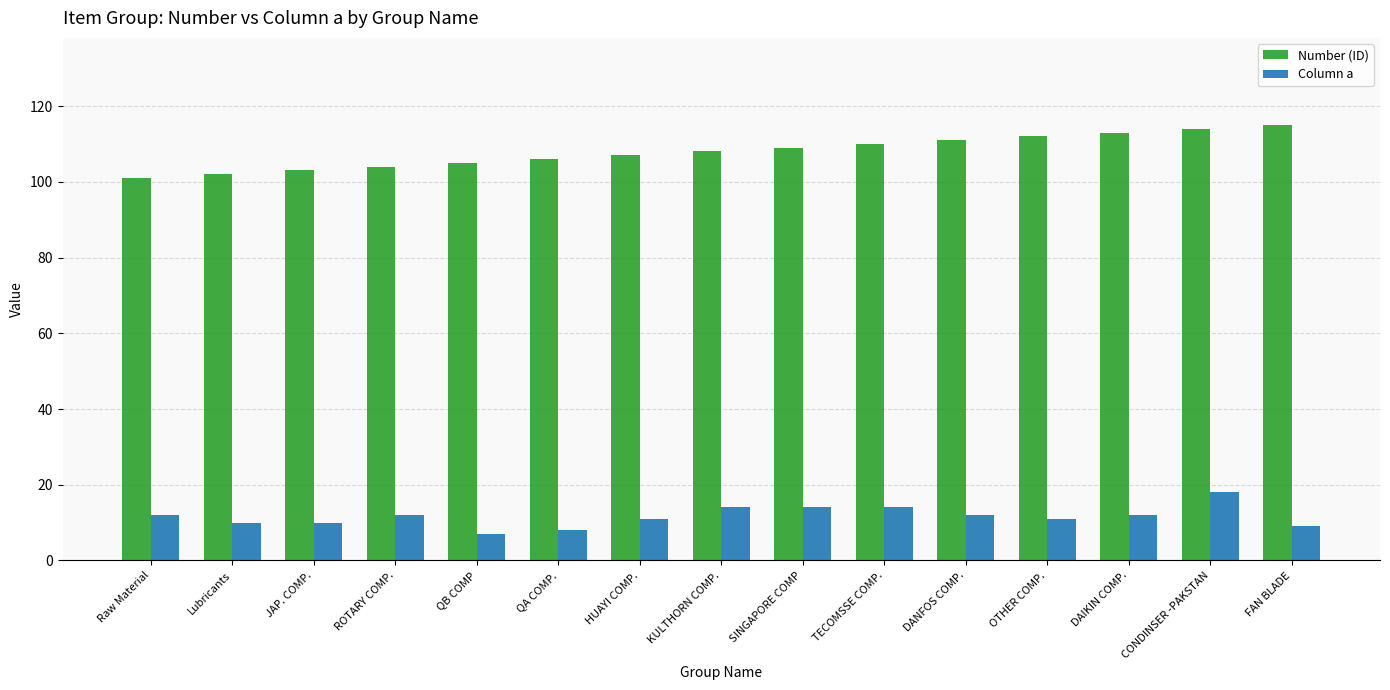

True or false: Column a has a value of 14 at TECOMSSE COMP..

True